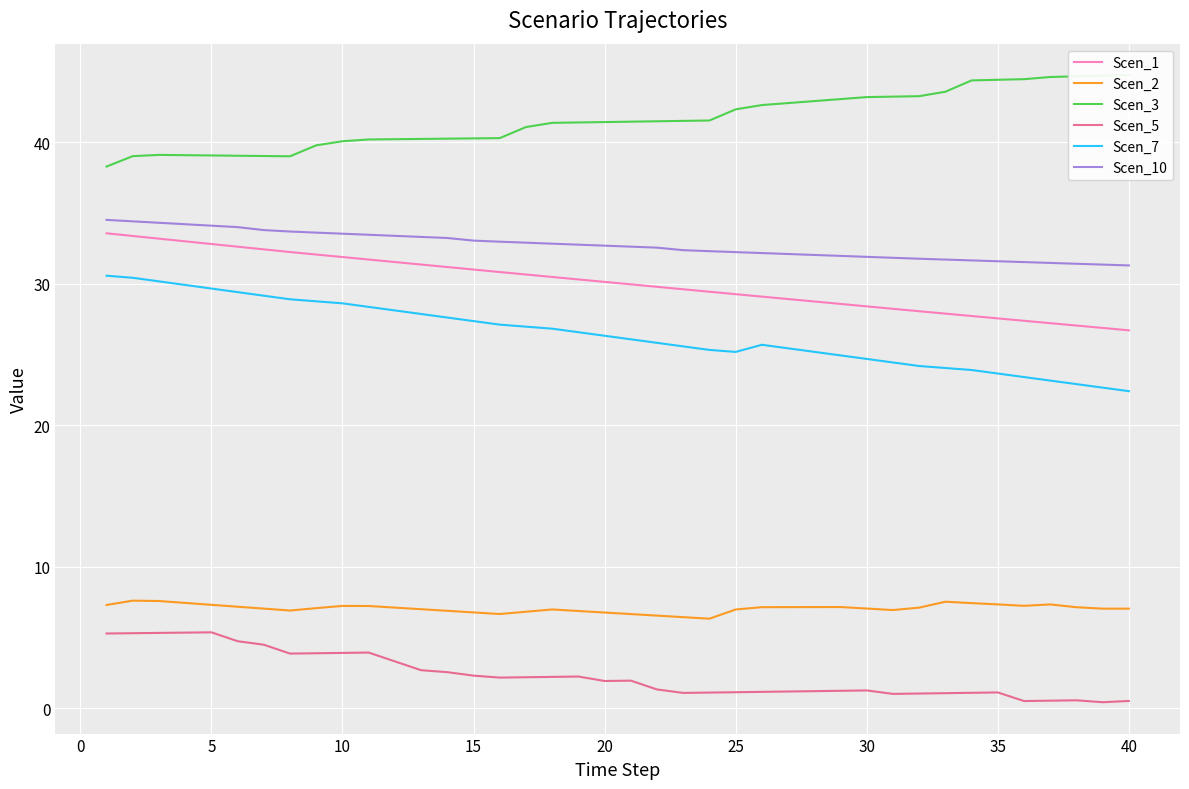

What is the maximum value for Scen_5?

5.4